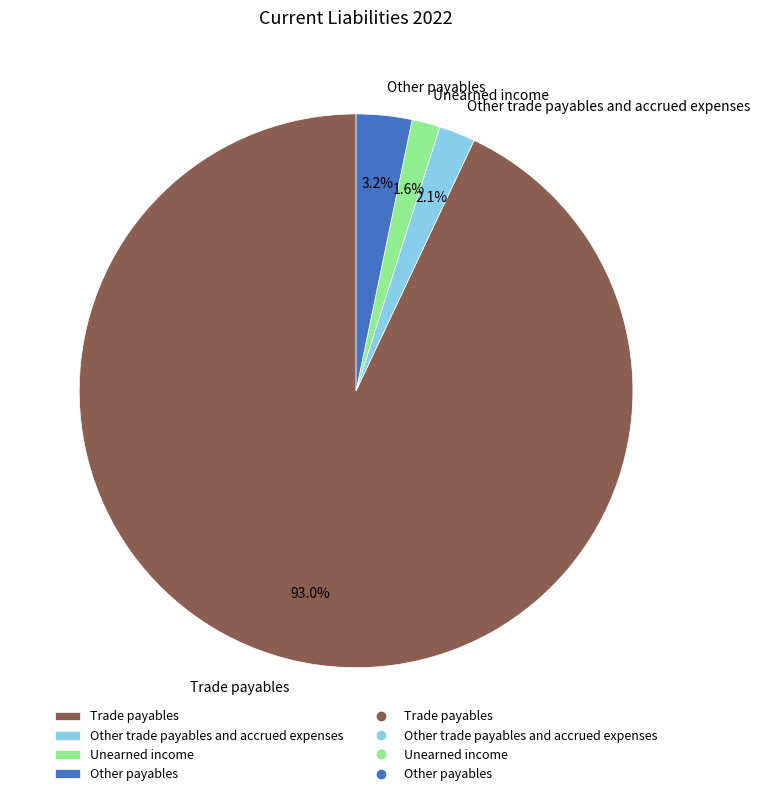

Which category has the biggest portion of the pie?

Trade payables